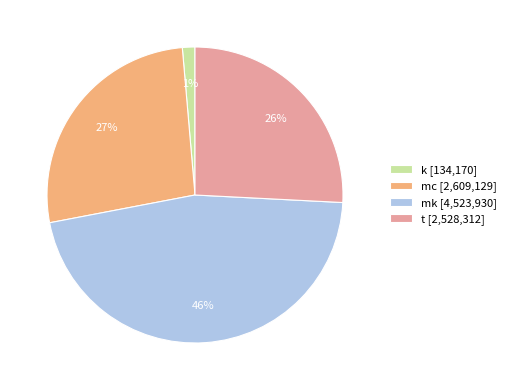

Combined, do mk [4,523,930] and t [2,528,312] account for over 50%?

Yes